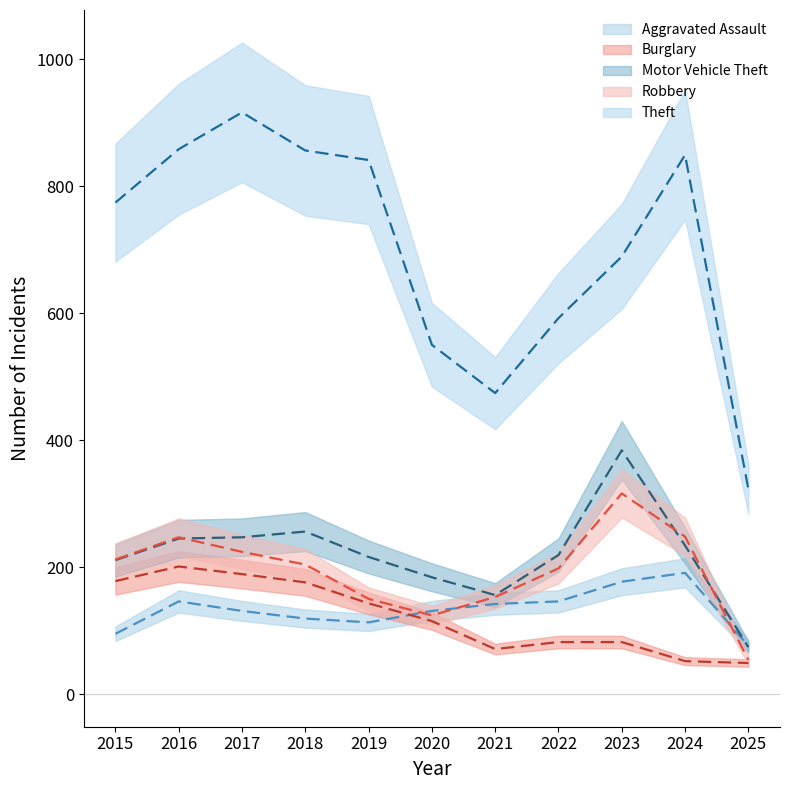

At which label does Theft reach its peak?

2017